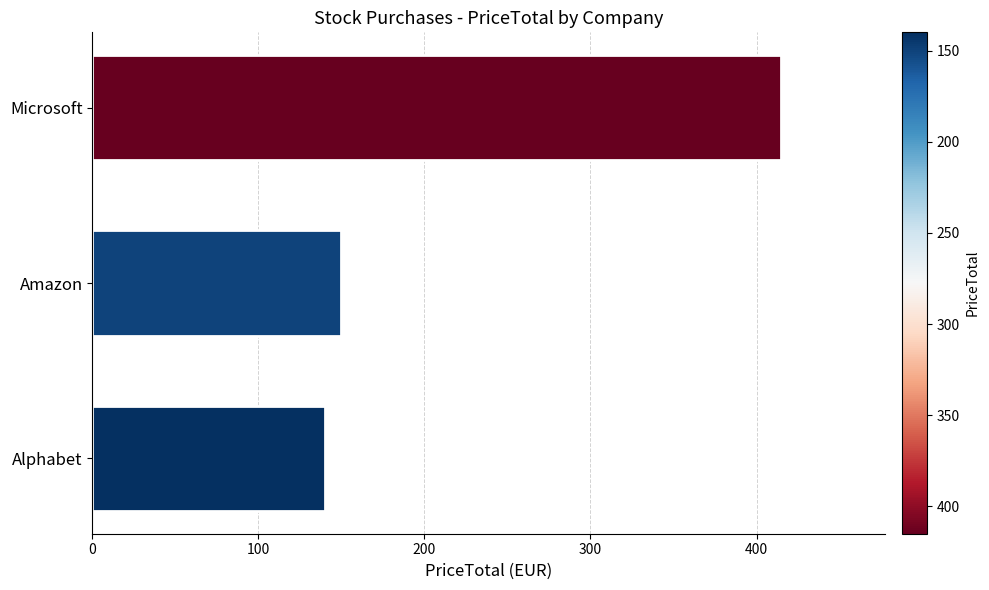

List the labels in order of value, smallest first.

Alphabet, Amazon, Microsoft